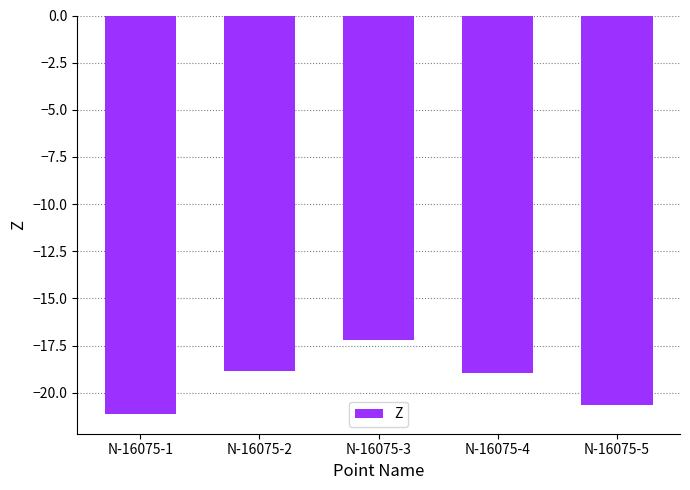

Reading left to right, what are all the values shown in this chart?

N-16075-1=-21.1	N-16075-2=-18.8	N-16075-3=-17.2	N-16075-4=-19.0	N-16075-5=-20.6